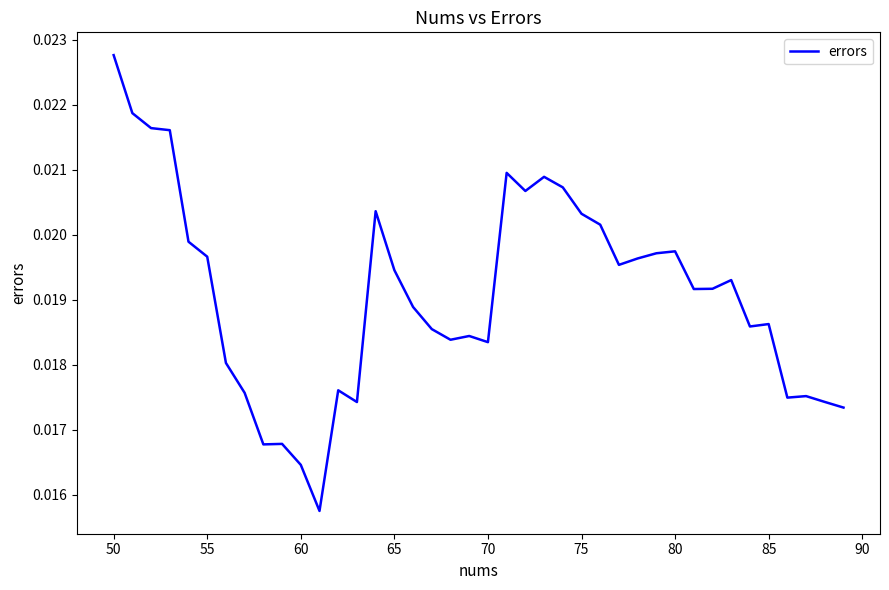

Does the chart have visible grid lines?

No